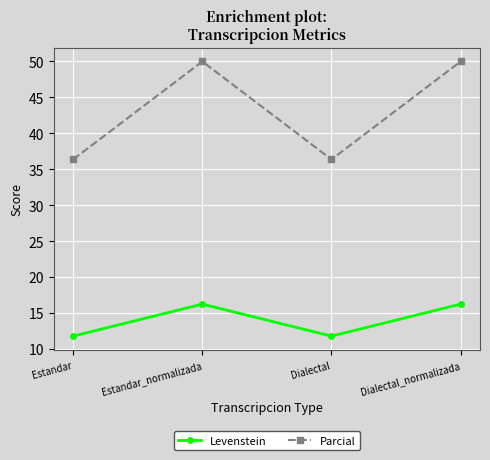

At Estandar, list the series in order from largest to smallest.

Parcial, Levenstein